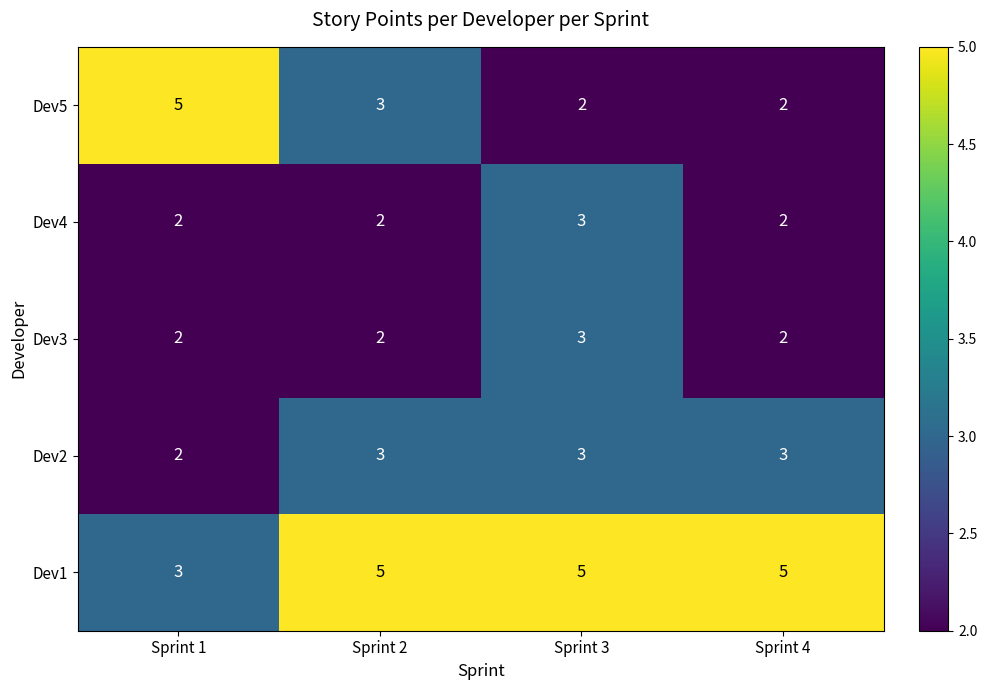

What is the difference between the maximum and minimum values in the Dev5 series?

3